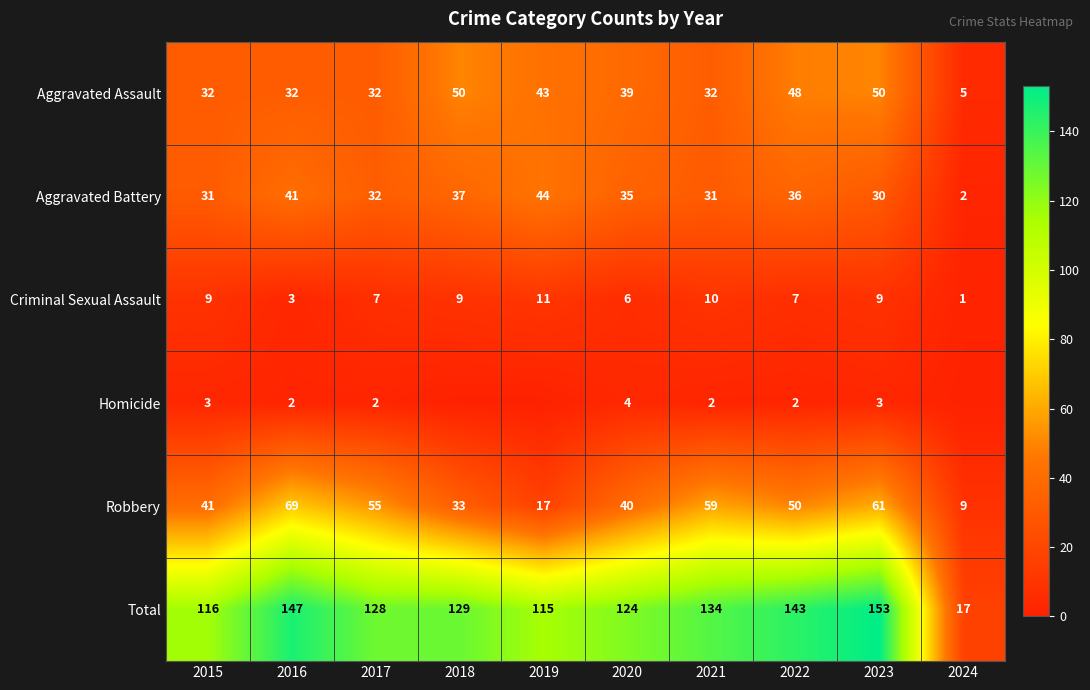

Is the value of Total at 2019 greater than the value of Robbery at 2022?

Yes